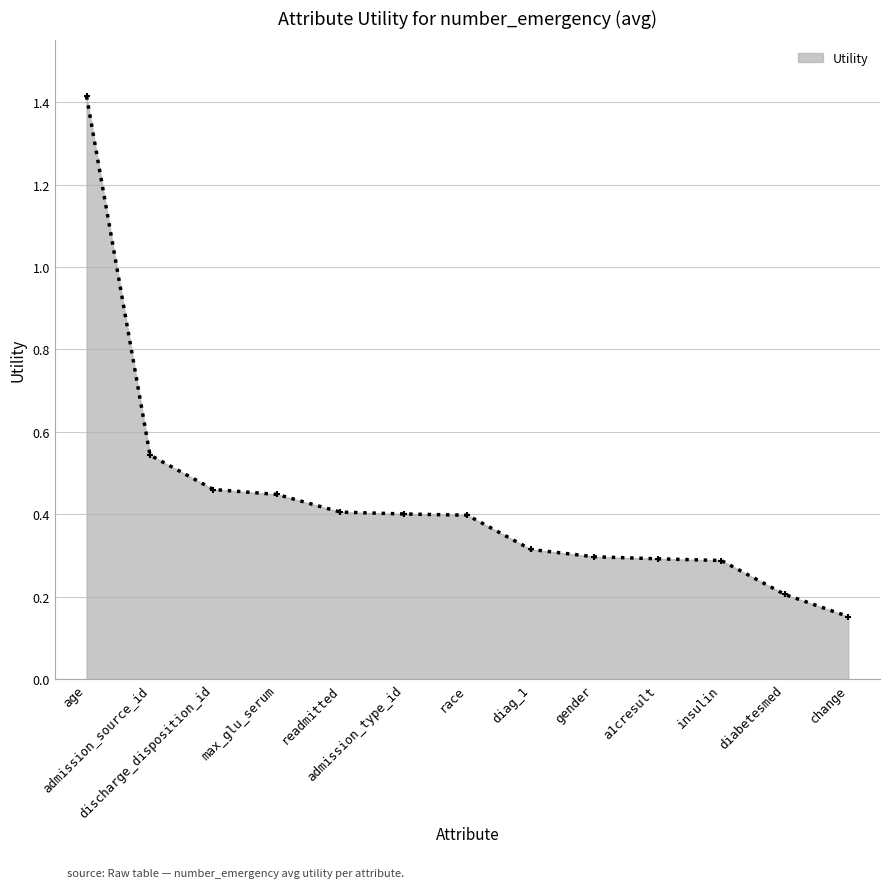

Count the values in the range 0 to 1.

12